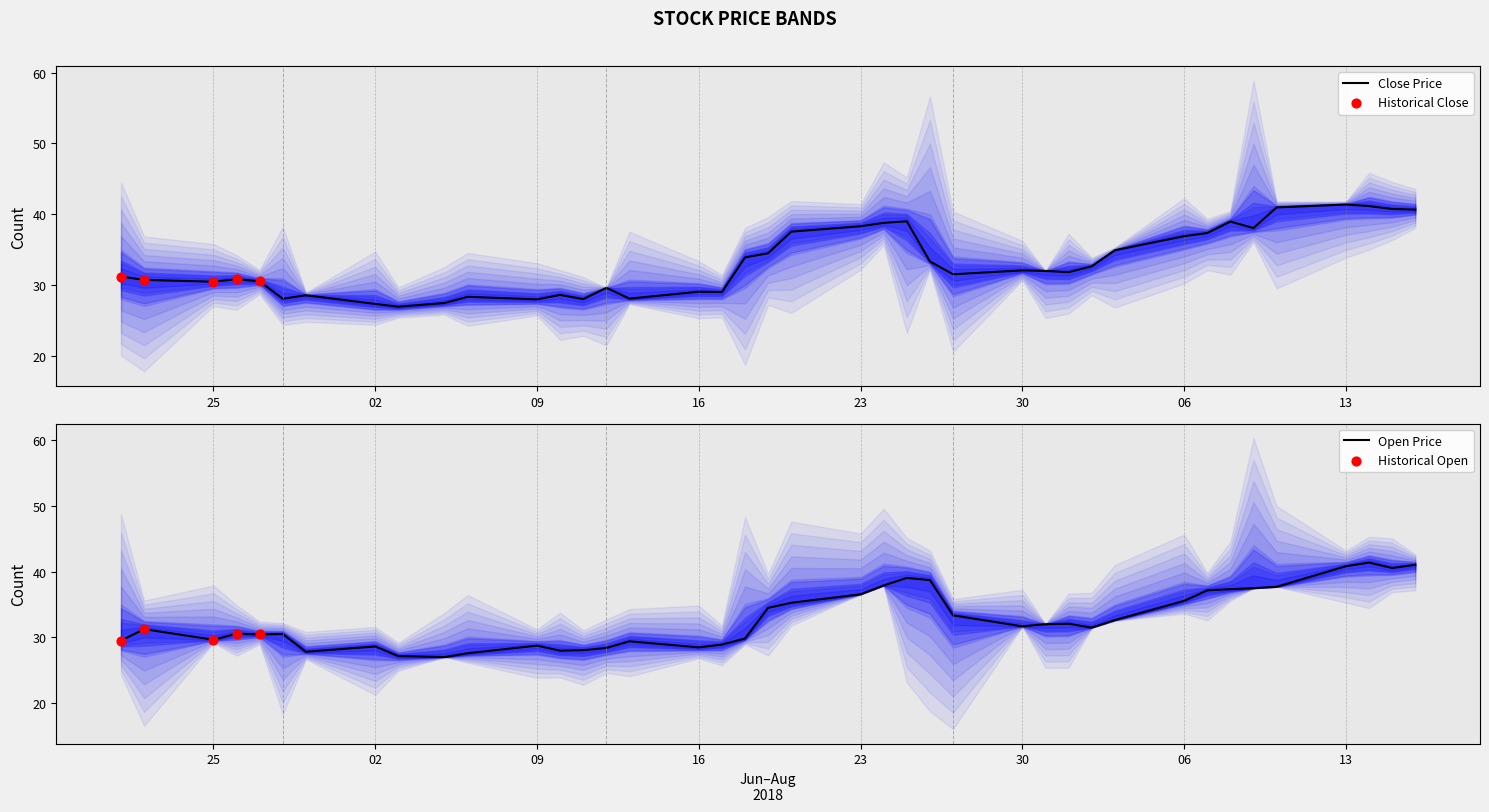

Which series has the largest Y range (max minus min)?

close